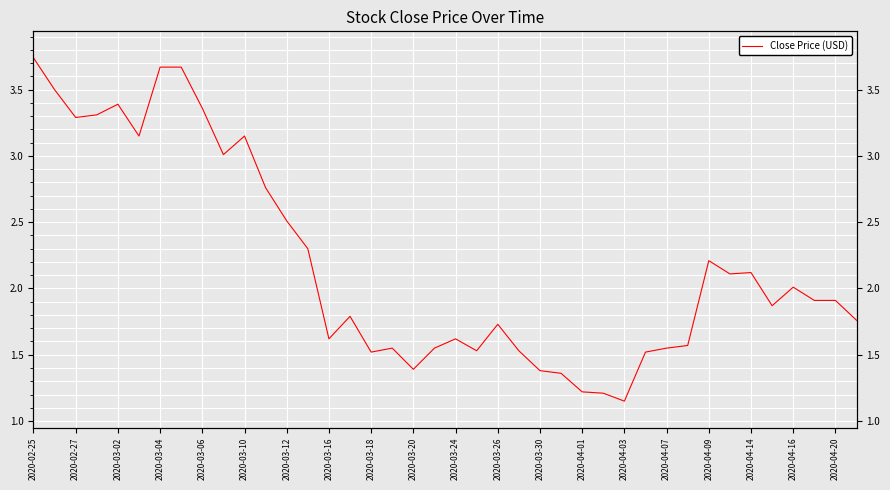

True or false: the data shows 2.0 at 2020-04-16.

True